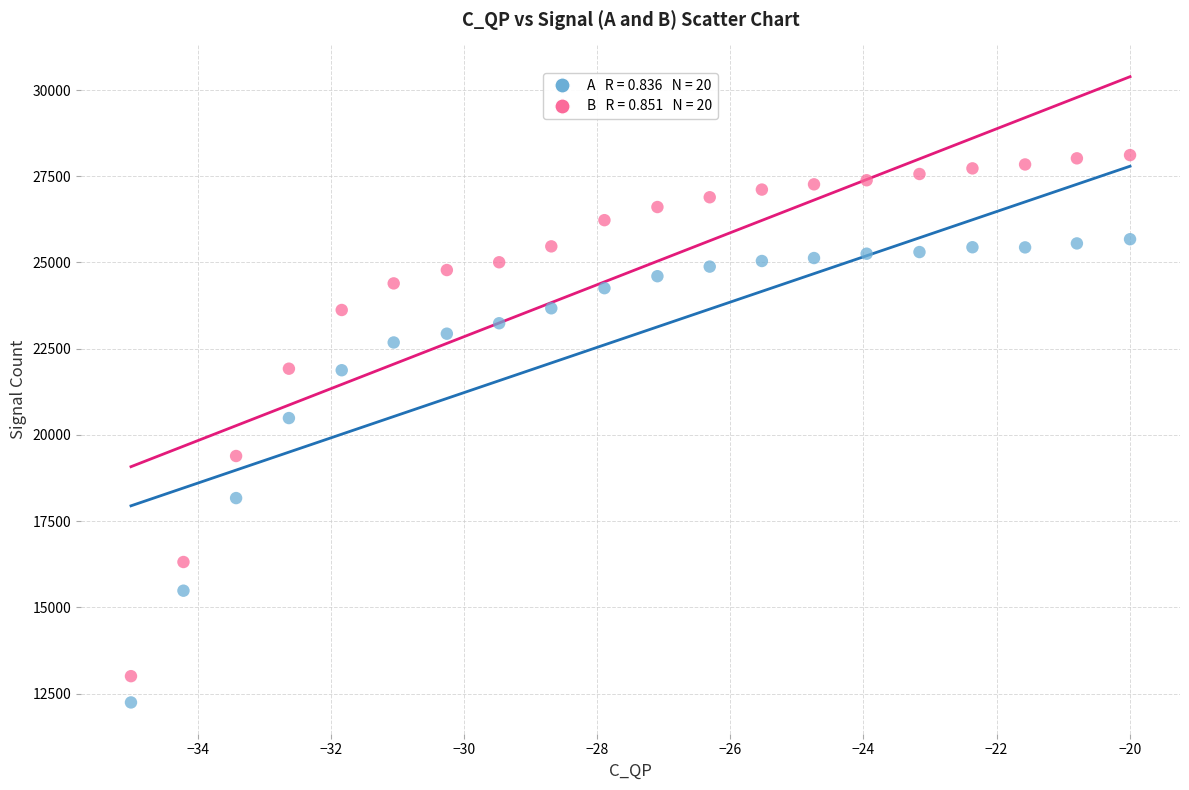

Across all data points, what is the range of Y values (max minus min)?

15871.3